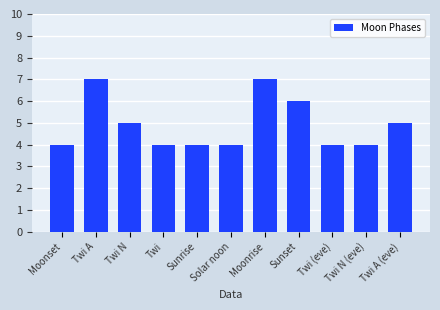

Is it true that the value at Moonrise is 2?

False